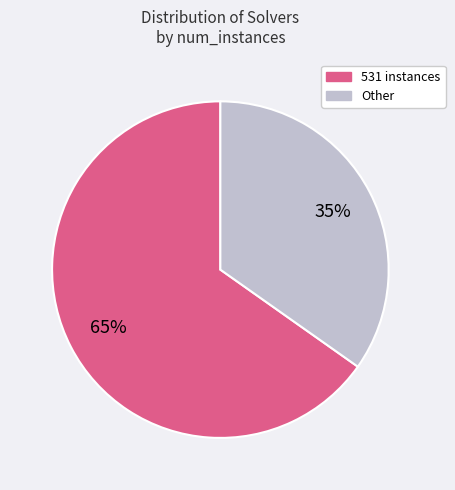

To the nearest percent, what is the average slice percentage?

50%